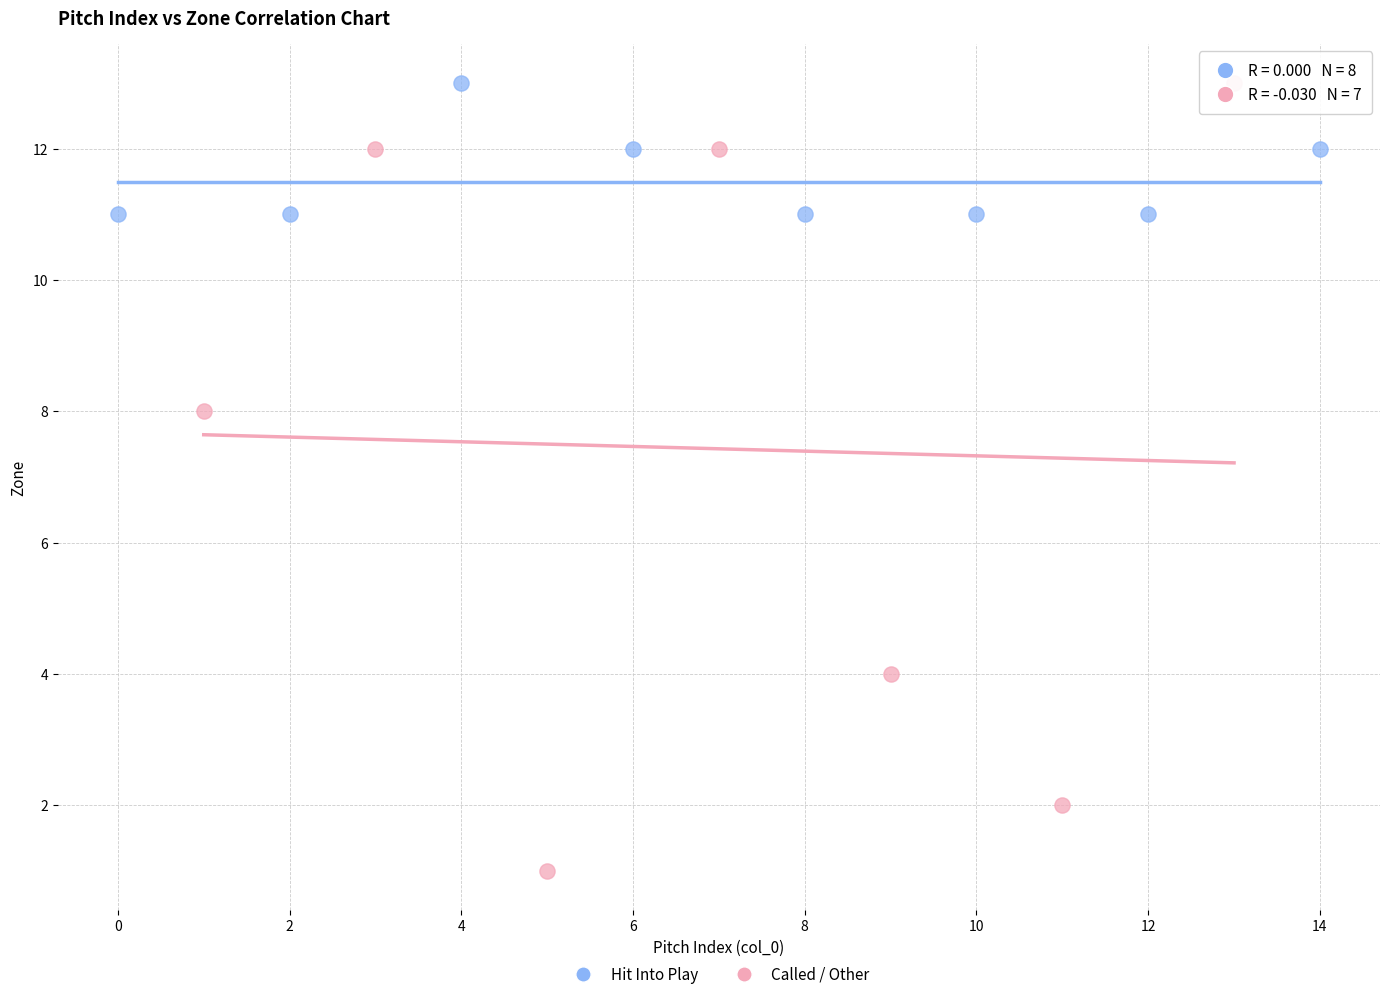

What are all the series names shown in the legend?

Hit Into Play, Called / Other